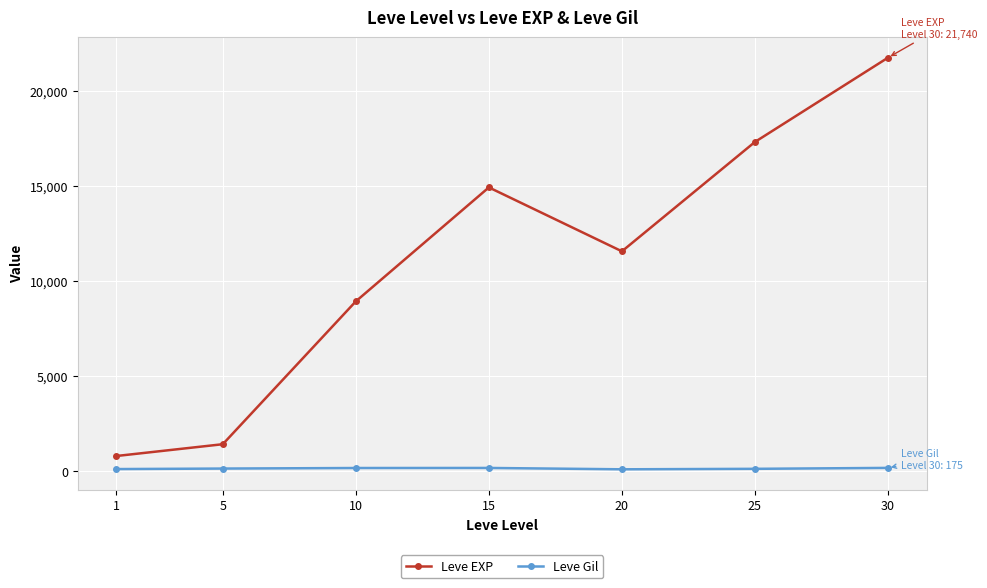

True or false: Leve EXP and Leve Gil intersect in this chart.

False